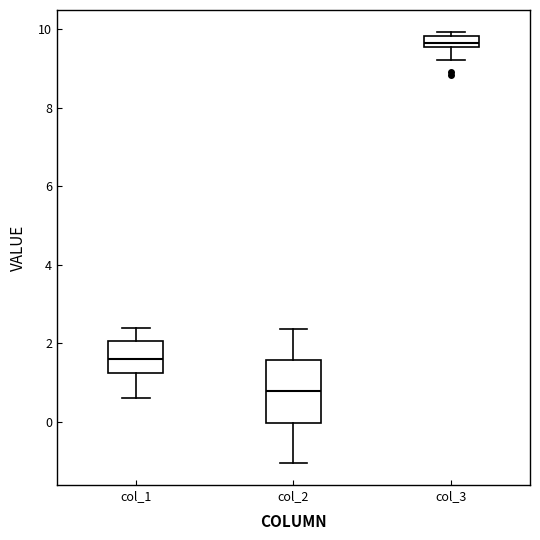

Which box's median line is the highest?

col_3